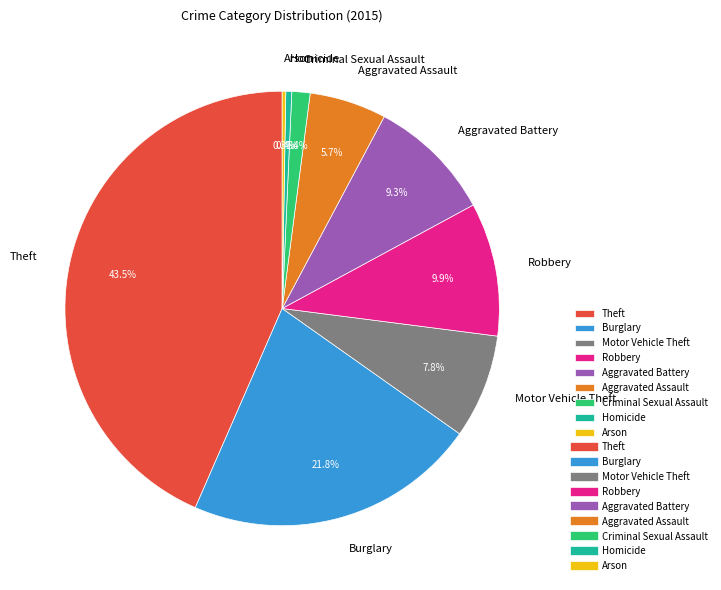

Between Homicide and Aggravated Assault, which is larger?

Aggravated Assault